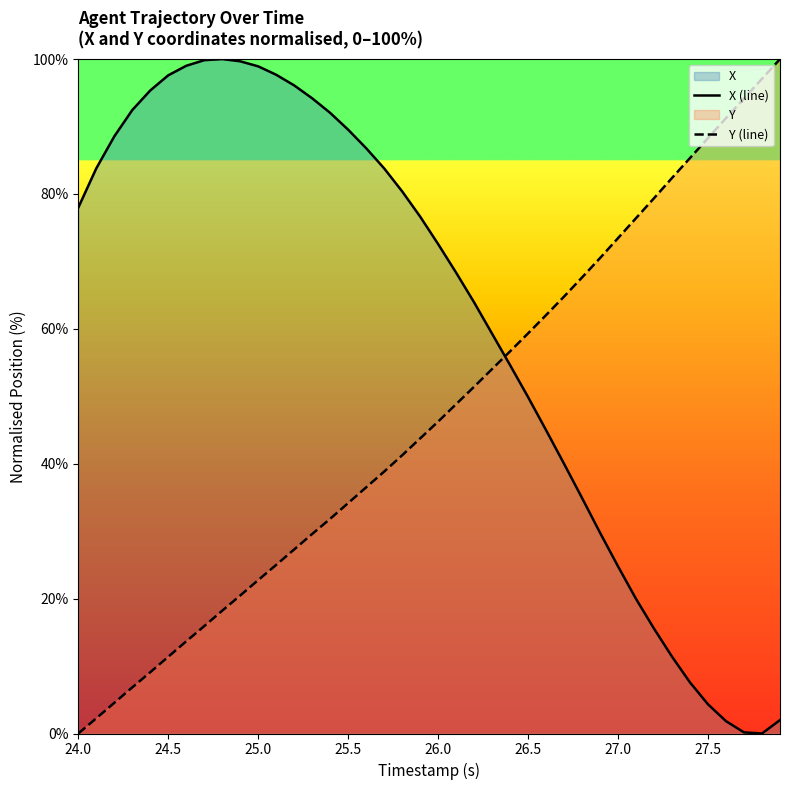

What is the difference between the maximum and minimum values in the Y (line) series?

100.0